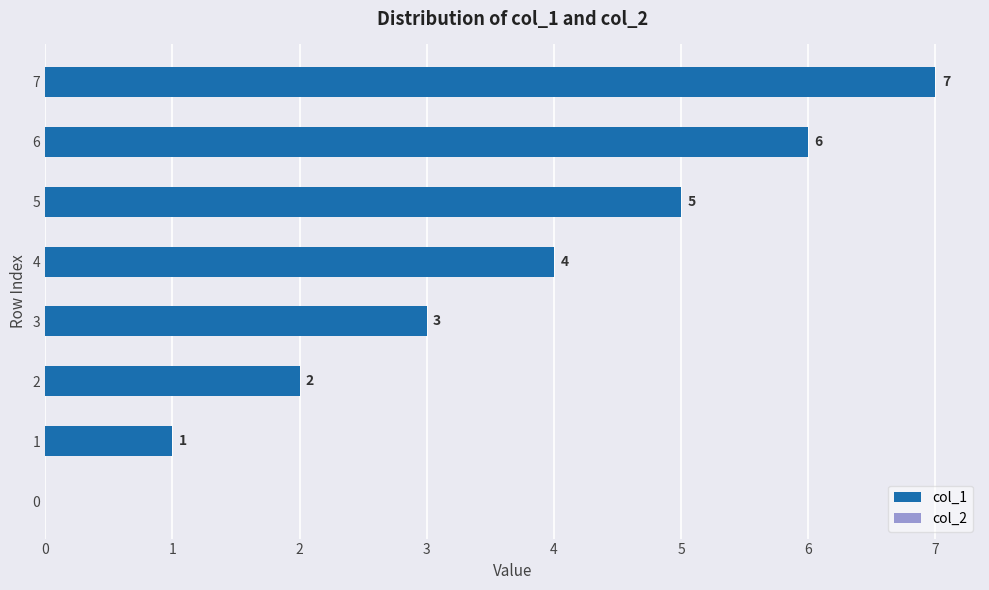

What is the sum of the values at 2 and 1?

3